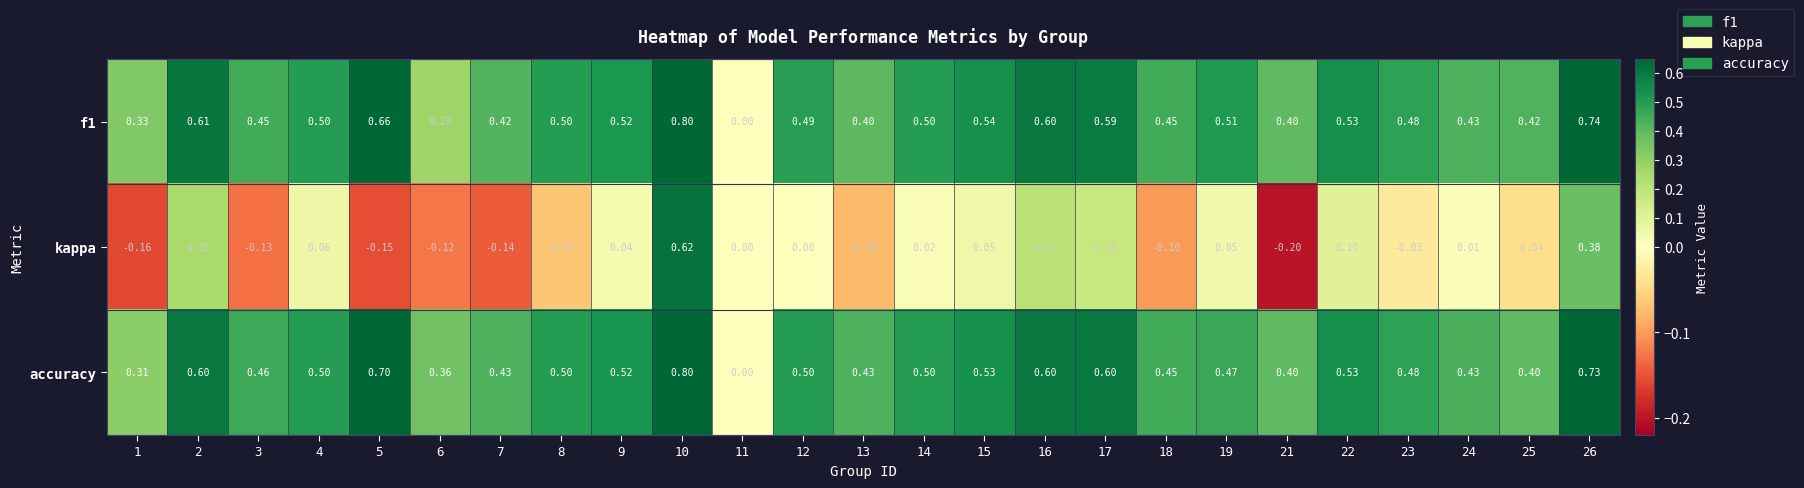

How many data points does each series have?

25